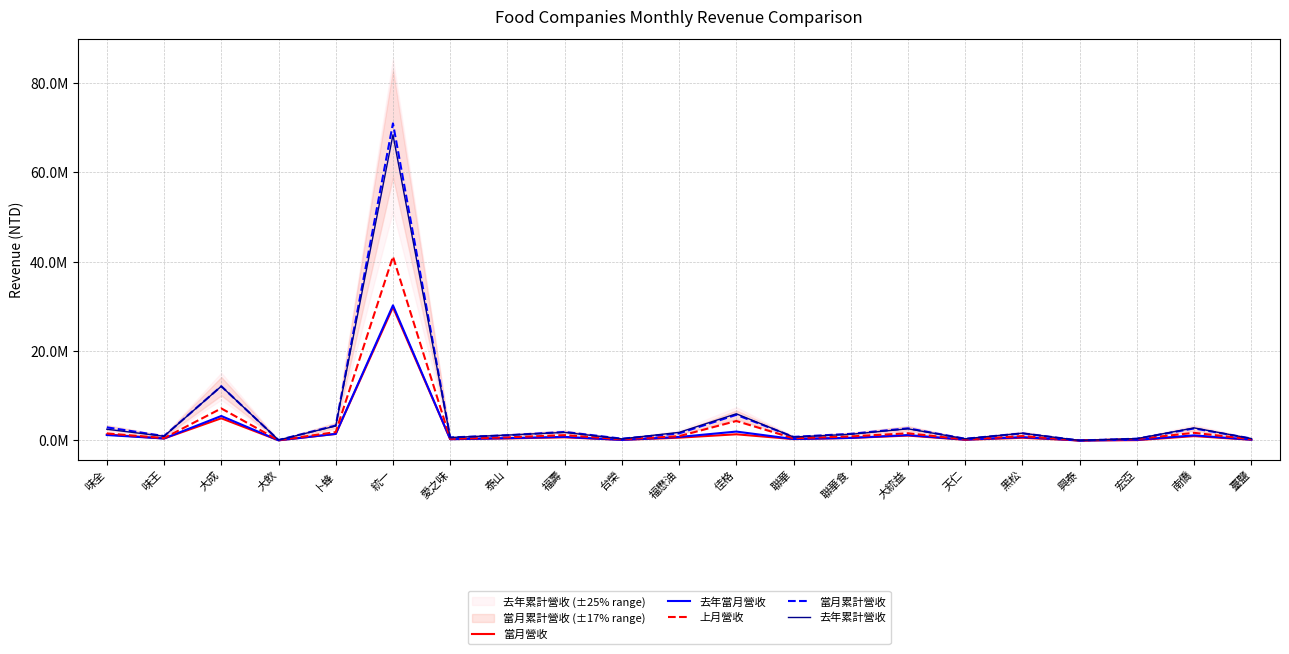

The 上月營收 series shows 72351 at 宏亞. True or false?

False